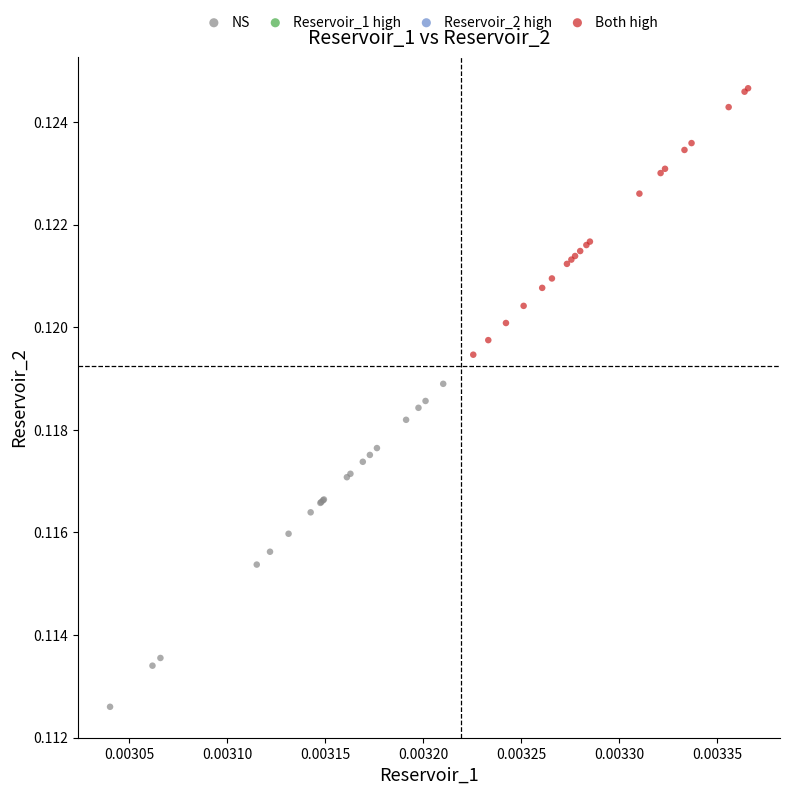

Which series reaches the minimum Y coordinate?

NS